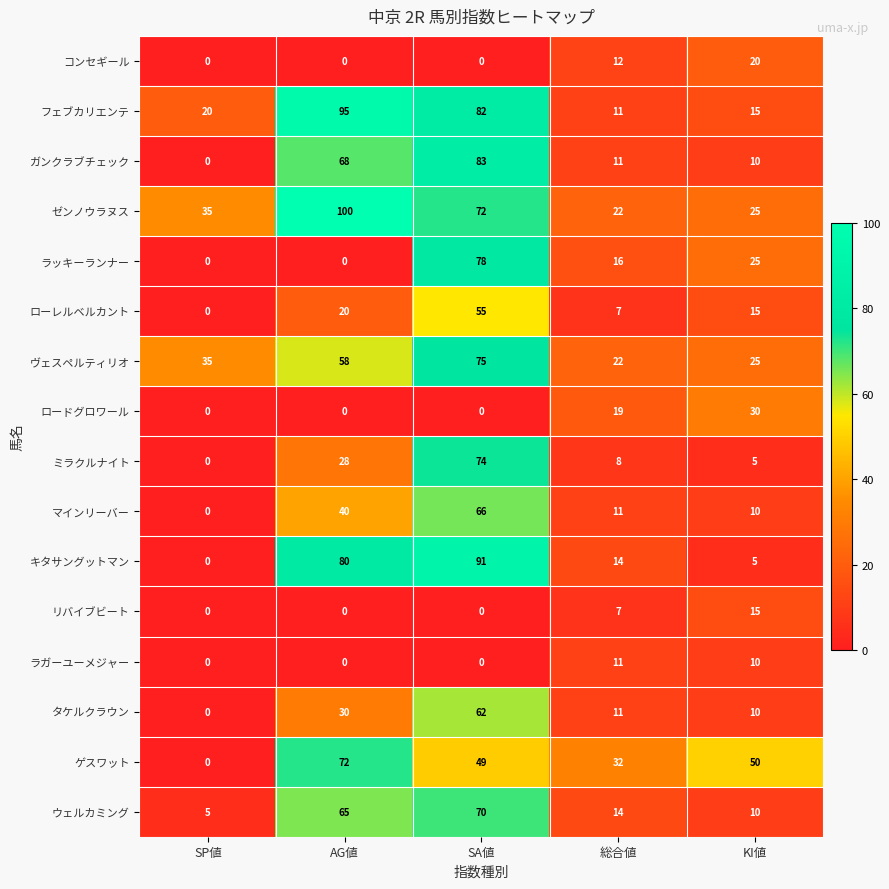

What is the difference between the maximum and minimum values in the リバイブビート series?

15